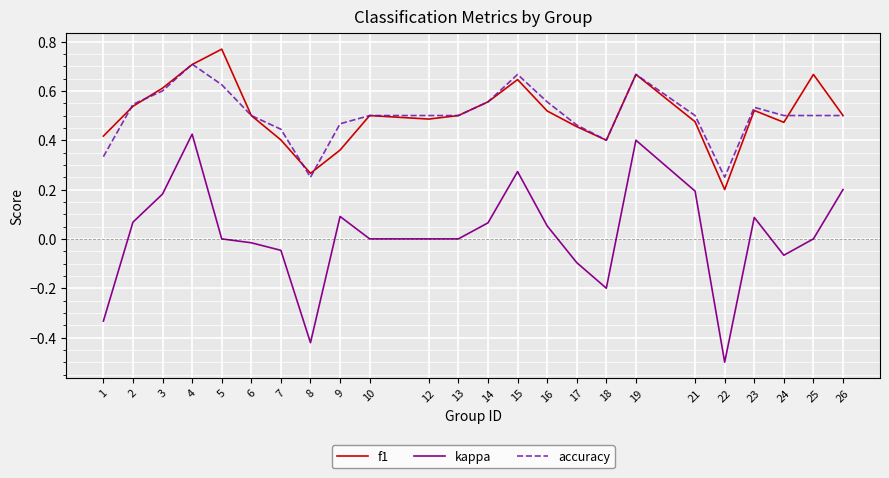

True or false: accuracy and kappa intersect in this chart.

False